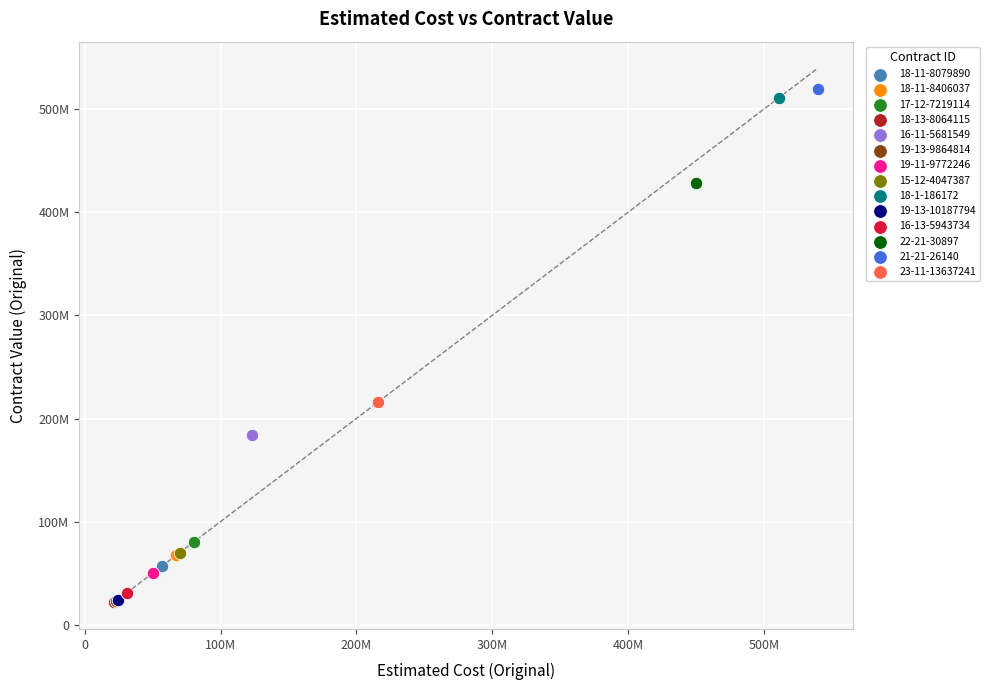

Which series reaches the maximum Y coordinate?

21-21-26140